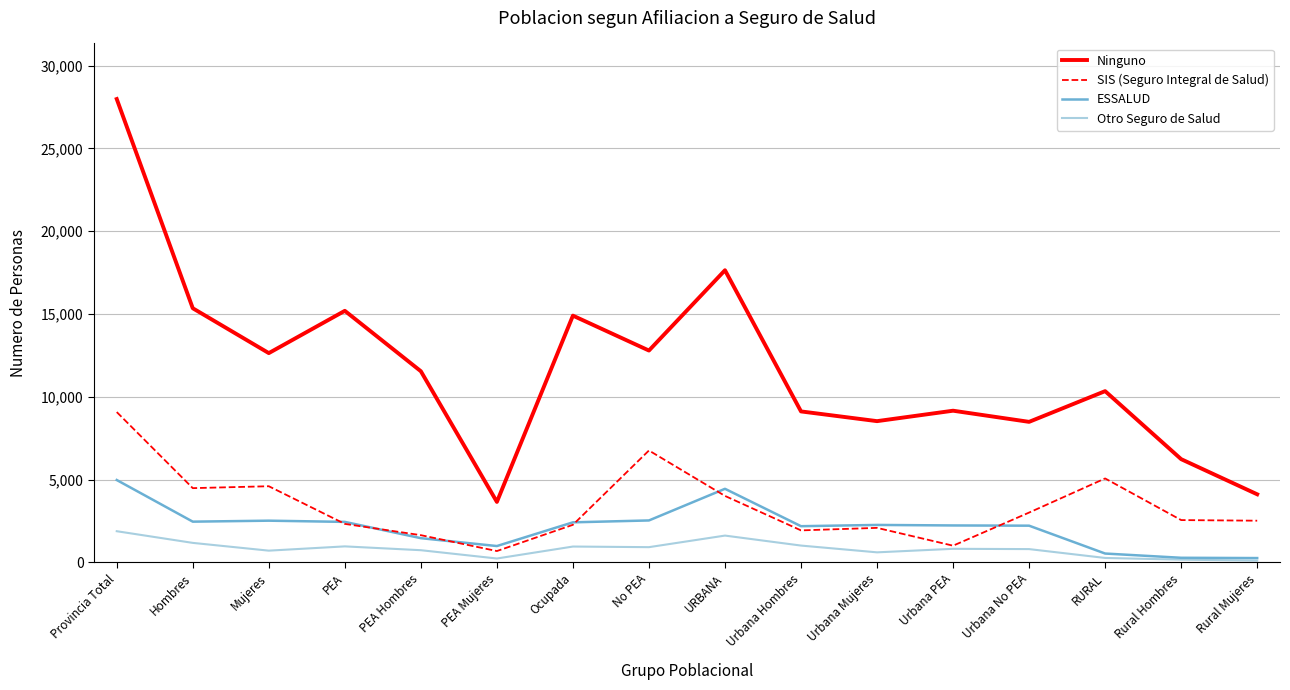

True or false: Otro Seguro de Salud and Ninguno cross at least once.

False